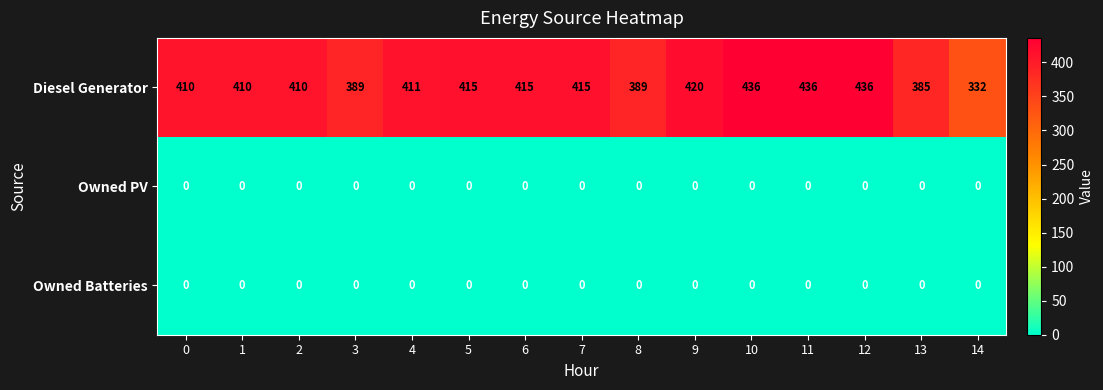

What is the greatest value displayed?

436